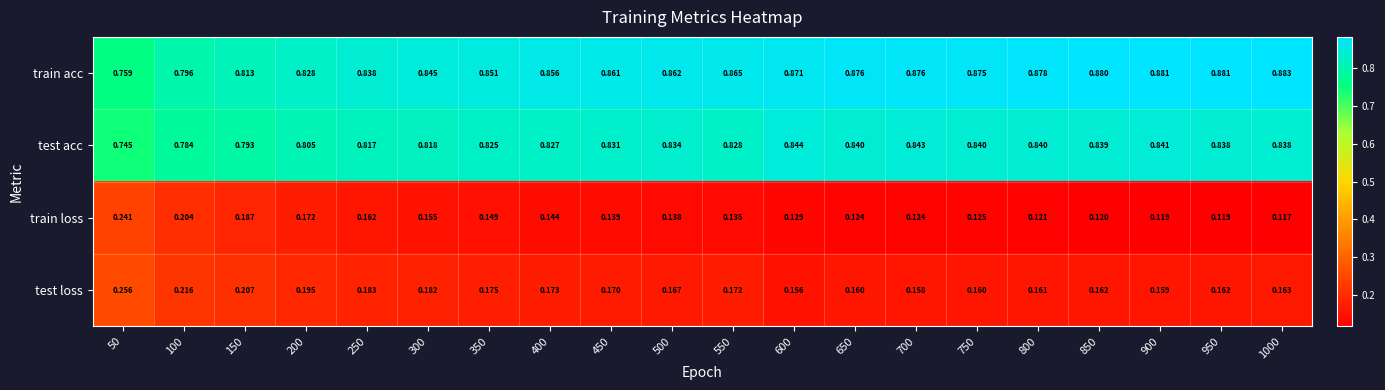

List the series in order of their peak value, lowest first.

train loss, test loss, test acc, train acc